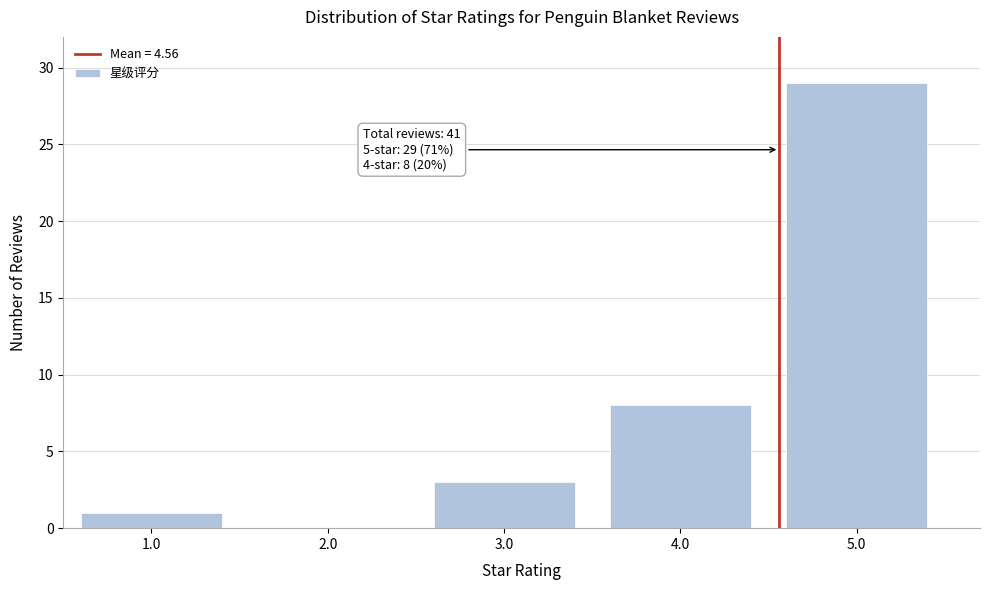

Reading left to right, extract all data points from this chart.

1.0=1	2.0=0	3.0=3	4.0=8	5.0=29